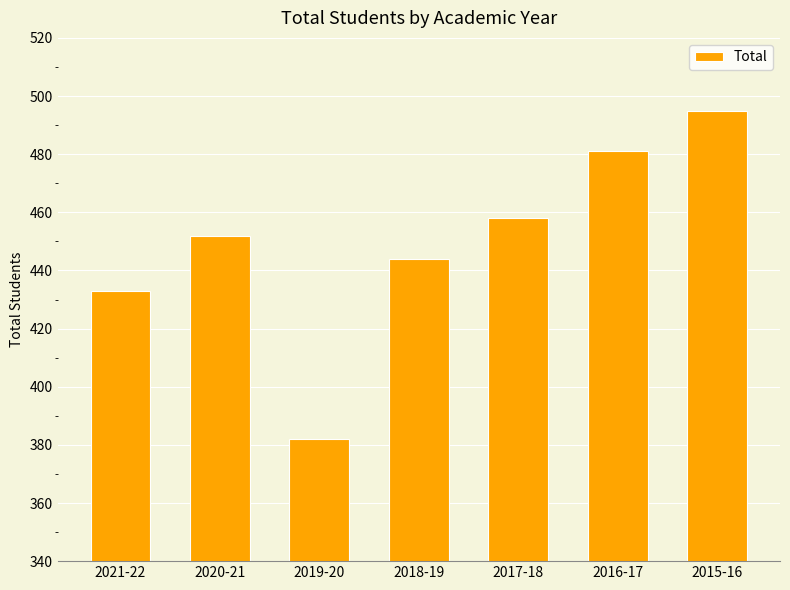

True or false: the data shows 279 at 2021-22.

False